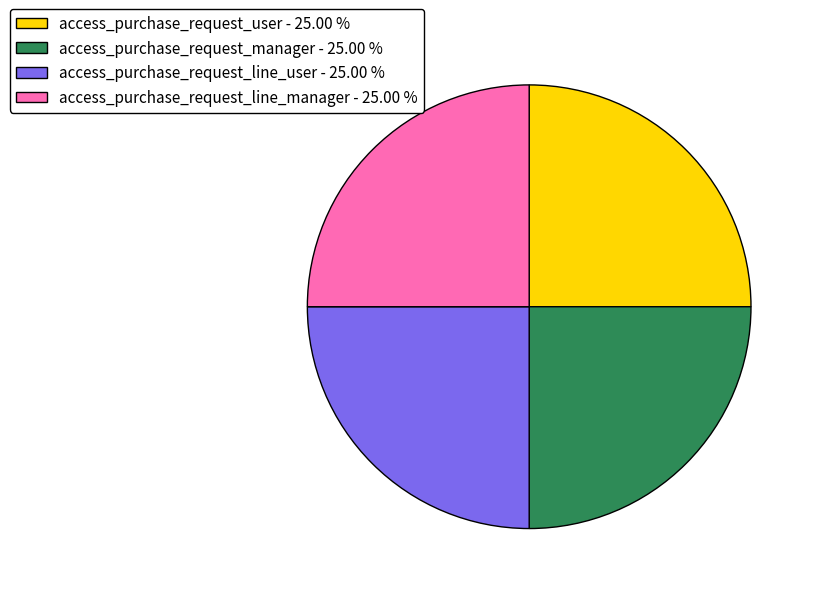

Does any single category account for the majority?

No